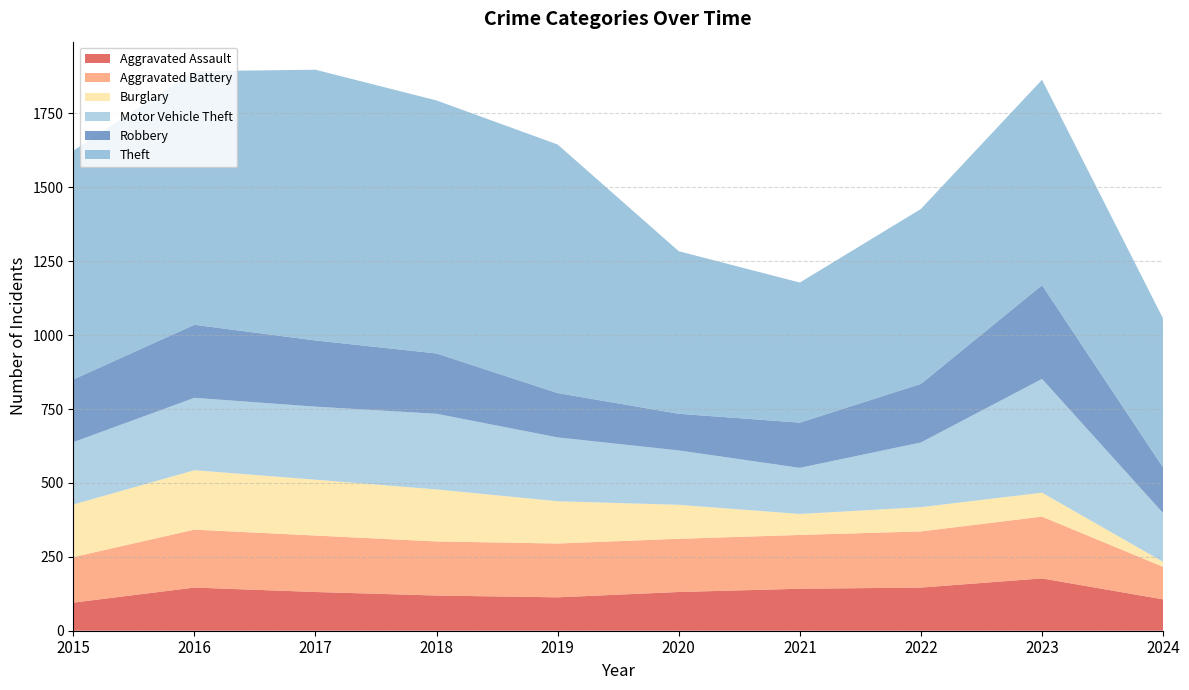

Reading left to right, what are all the values shown in this chart?

Aggravated Assault: 2015=95	2016=146	2017=131	2018=119	2019=113	2020=131	2021=142	2022=146	2023=177	2024=106
Aggravated Battery: 2015=154	2016=196	2017=191	2018=183	2019=182	2020=180	2021=182	2022=190	2023=209	2024=110
Burglary: 2015=178	2016=201	2017=189	2018=176	2019=143	2020=115	2021=71	2022=82	2023=81	2024=17
Motor Vehicle Theft: 2015=211	2016=245	2017=247	2018=256	2019=216	2020=184	2021=156	2022=219	2023=385	2024=165
Robbery: 2015=212	2016=247	2017=224	2018=204	2019=150	2020=124	2021=153	2022=198	2023=317	2024=154
Theft: 2015=774	2016=858	2017=916	2018=856	2019=841	2020=550	2021=474	2022=592	2023=695	2024=504